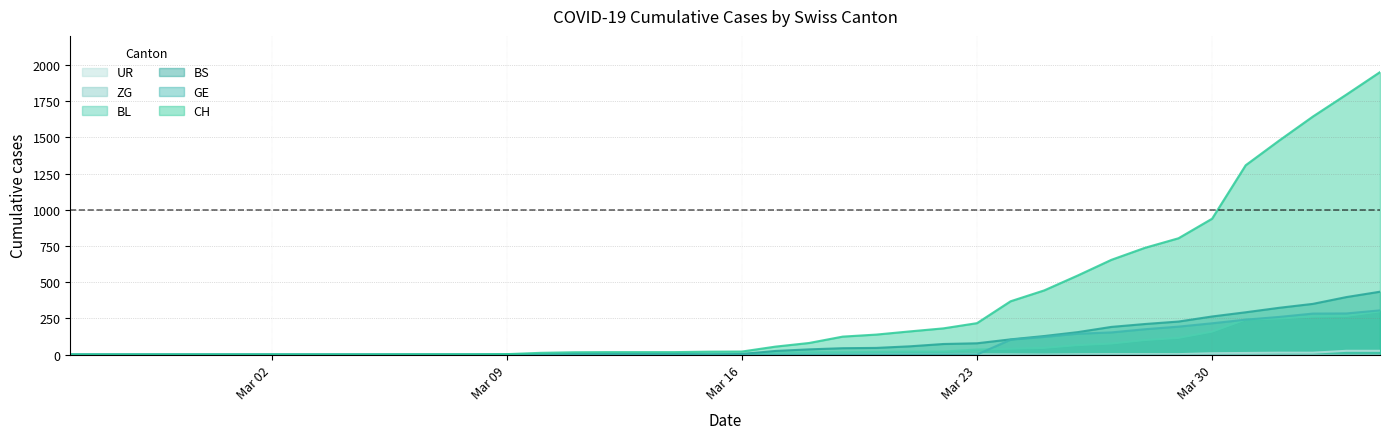

What is the highest value of the BS series?

434